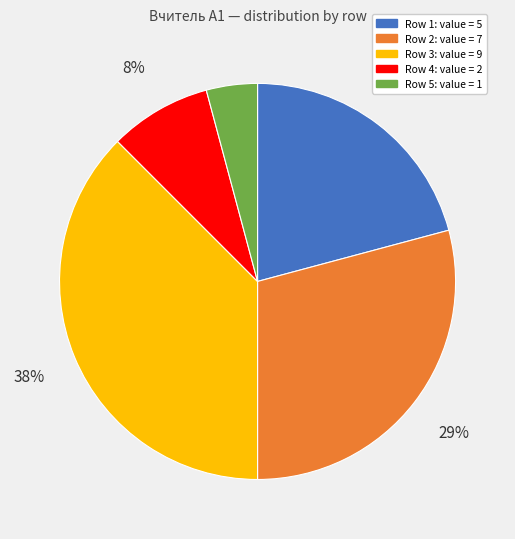

Which slice is the smallest?

Row 5: value = 1